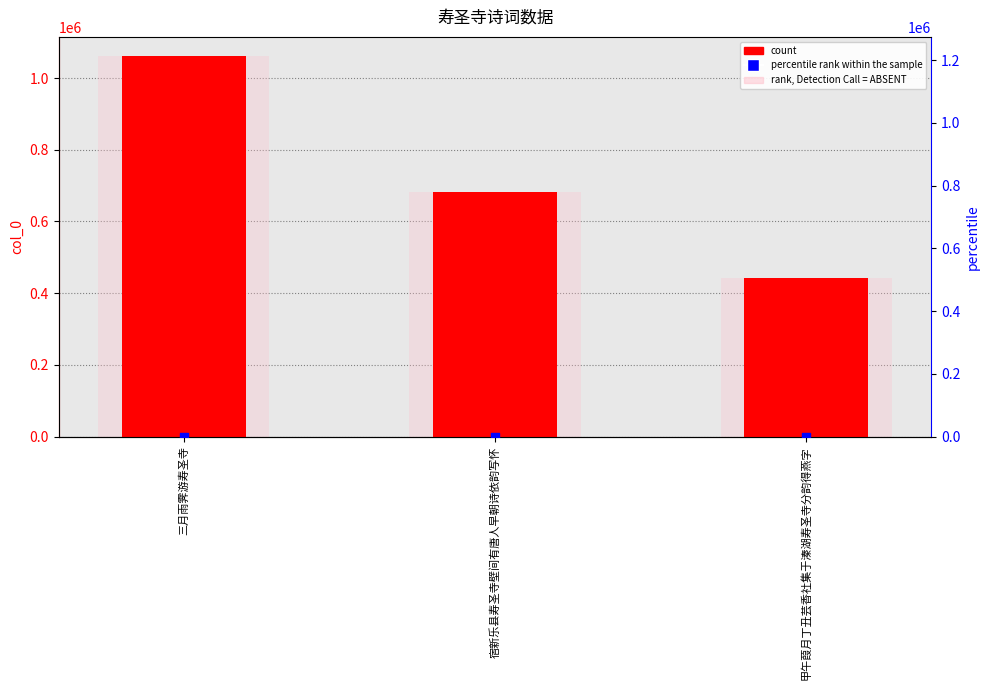

Which series contains the highest Y value?

col_0